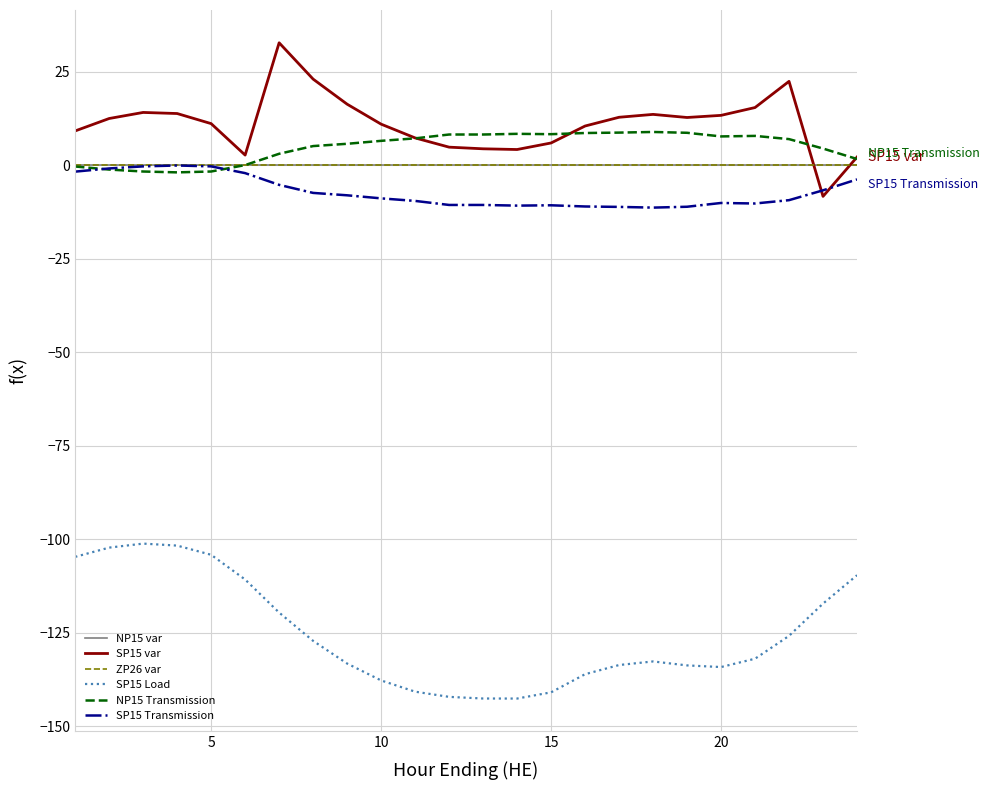

Does the chart display data point markers on the line(s)?

No